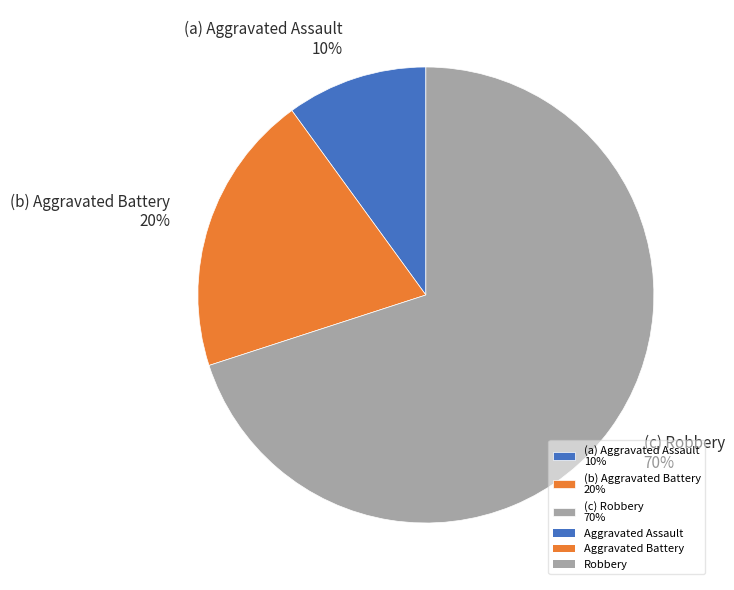

Count the number of slices in the pie.

3